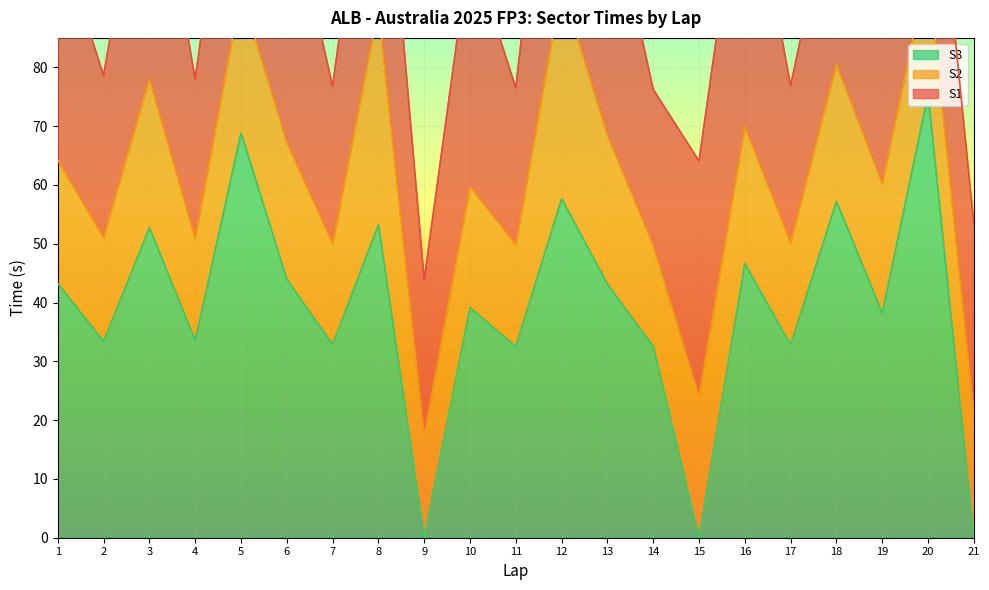

Where is the first local minimum for S2?

2